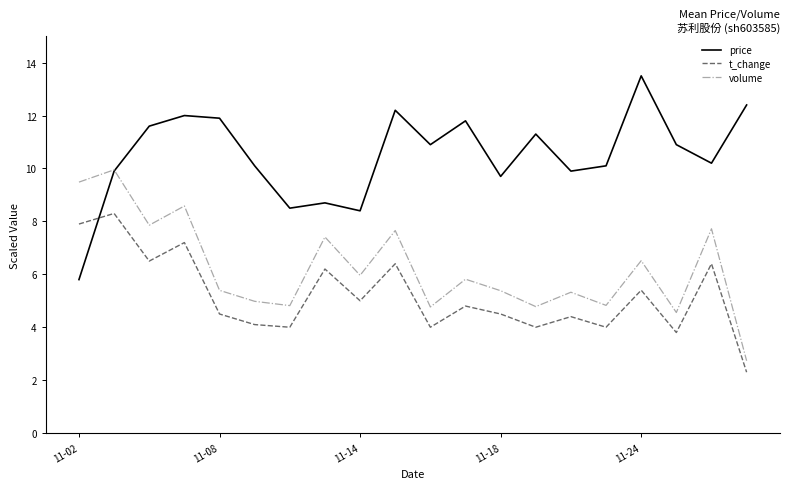

What are all the series names shown in the legend?

price, t_change, volume